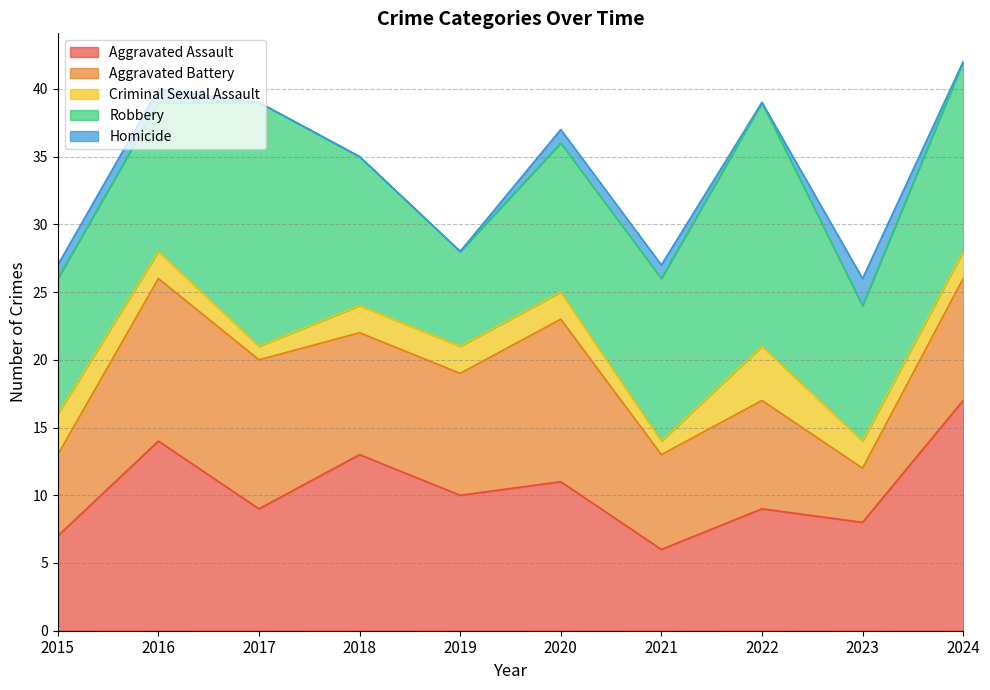

Between 2016 and 2017, which is larger?

2016